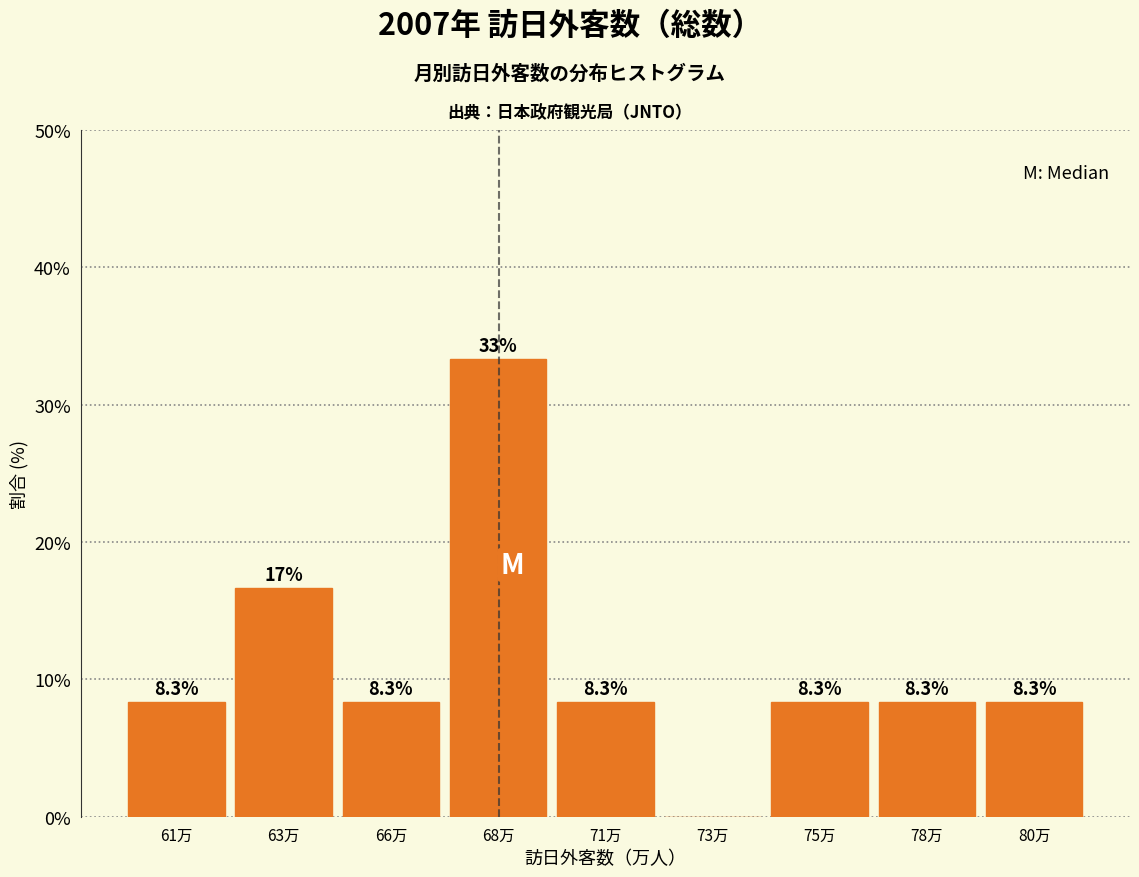

Reading right to left, transcribe all the data shown in this chart.

80万=8.3	78万=8.3	75万=8.3	73万=0.0	71万=8.3	68万=33.3	66万=8.3	63万=16.7	61万=8.3